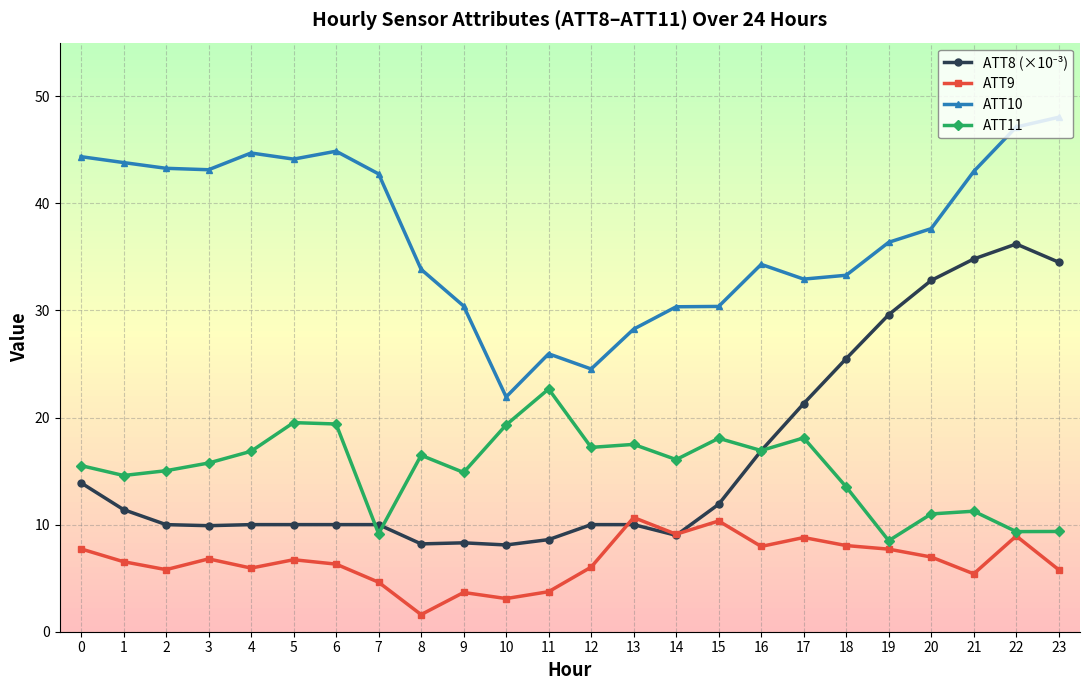

True or false: ATT11 and ATT10 cross at least once.

False